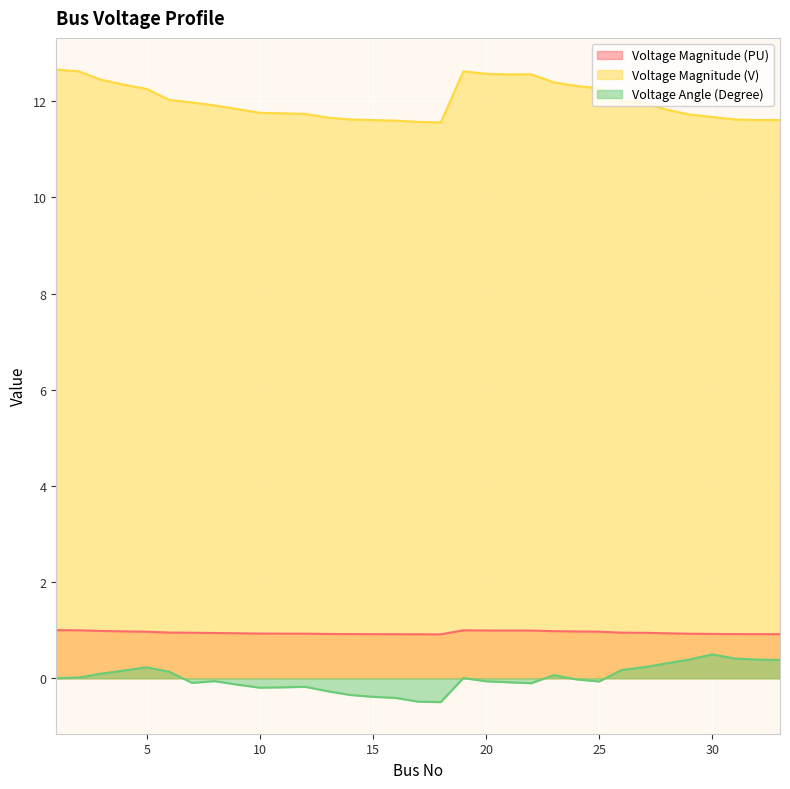

What is the total value across all series at 9?

12.6